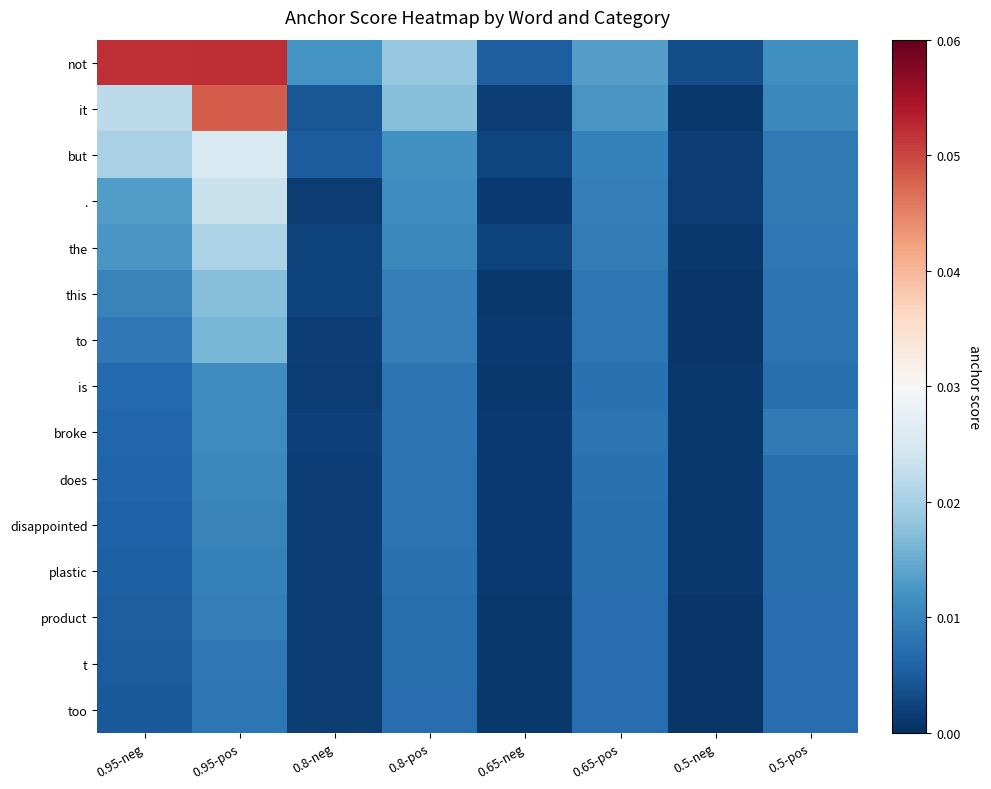

Which series has the widest spread of values?

not